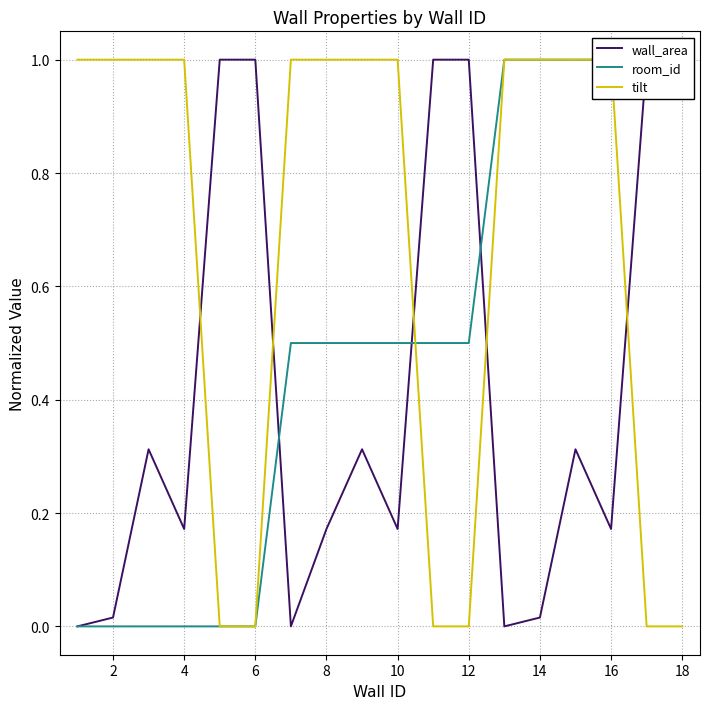

Does the chart have visible grid lines?

Yes